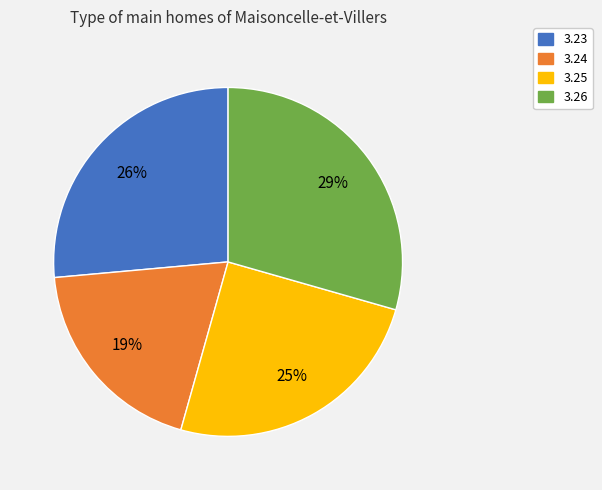

The 3.25 slice represents 25% of the pie. True or false?

True